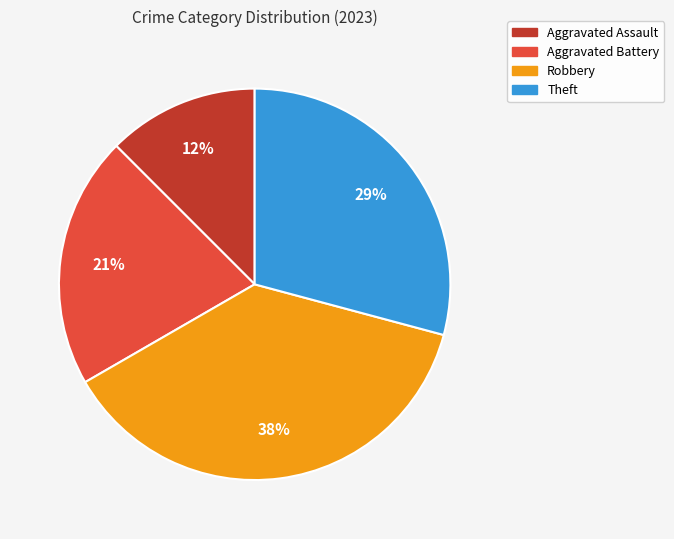

Is it true that Aggravated Assault is 12% of the pie?

True